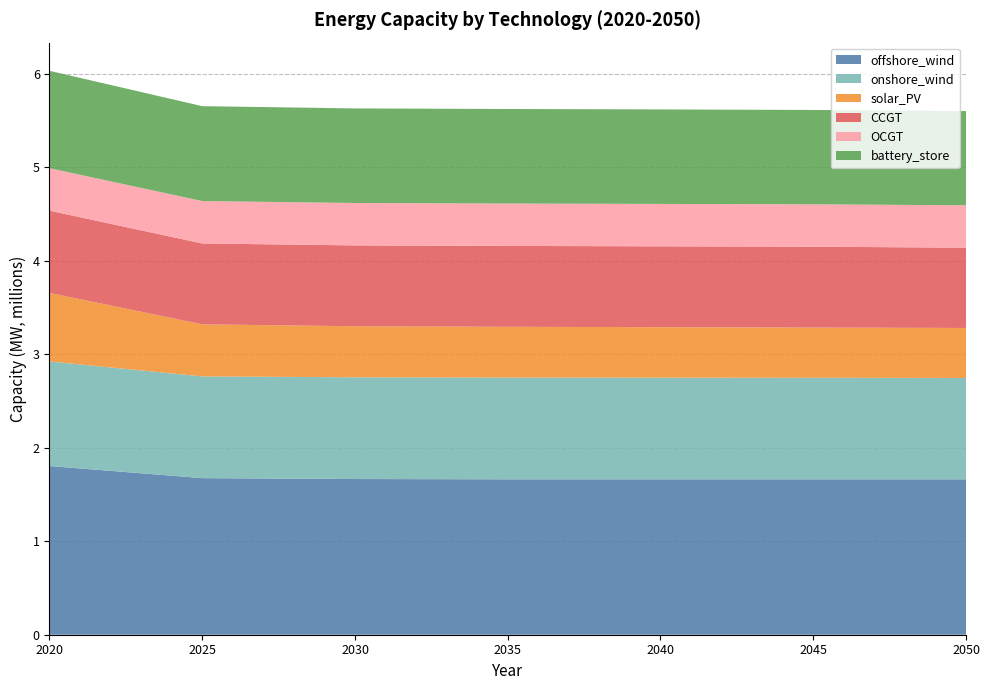

Reading right to left, extract all data points from this chart.

offshore_wind: 1662809.9	1662809.9	1662809.9	1662809.9	1665742.9	1675279.2	1804771.0
onshore_wind: 1084610.8	1085915.3	1087169.6	1088449.0	1088449.0	1088449.0	1118771.0
solar_PV: 534414.8	537377.9	540166.2	542987.4	545777.1	556964.3	733471.0
CCGT: 858836.7	865269.9	865269.9	865289.9	865289.9	865289.9	880001.0
OCGT: 453578.2	453578.2	453578.2	453578.2	453578.2	453578.2	453961.0
battery_store: 1007934.1	1009231.9	1010948.0	1011450.2	1011840.5	1015244.5	1042001.0